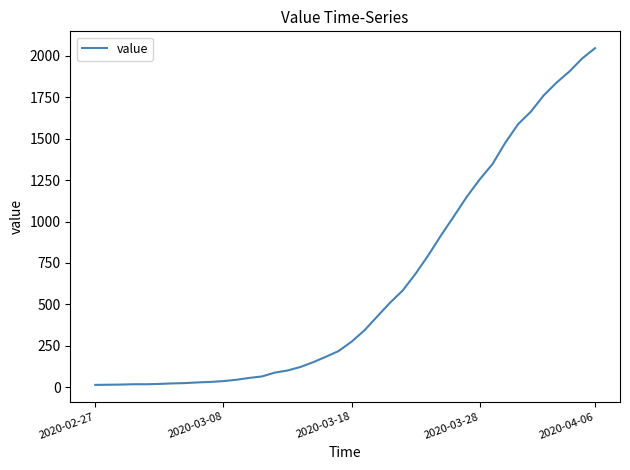

What is the maximum value shown in the chart?

2047